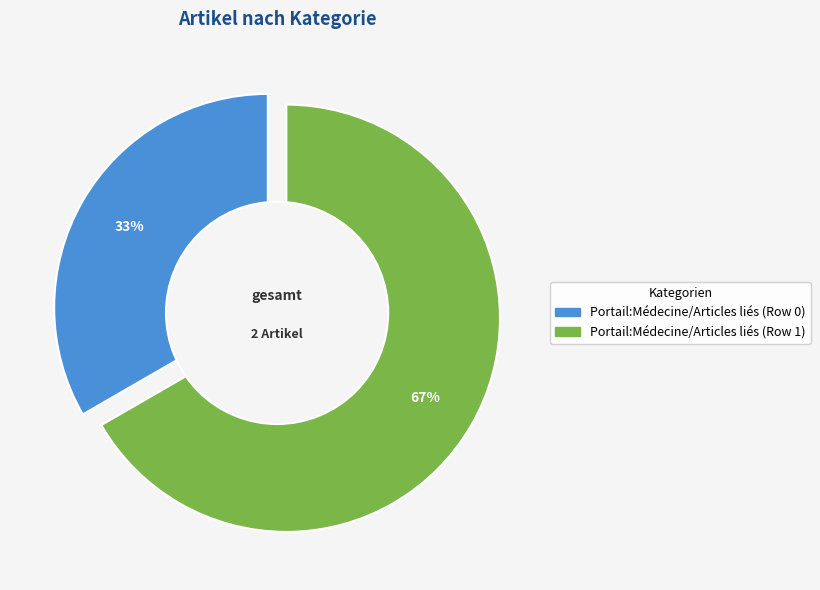

Which has a higher value, Portail:Médecine/Articles liés (Row 0) or Portail:Médecine/Articles liés (Row 1)?

Portail:Médecine/Articles liés (Row 1)